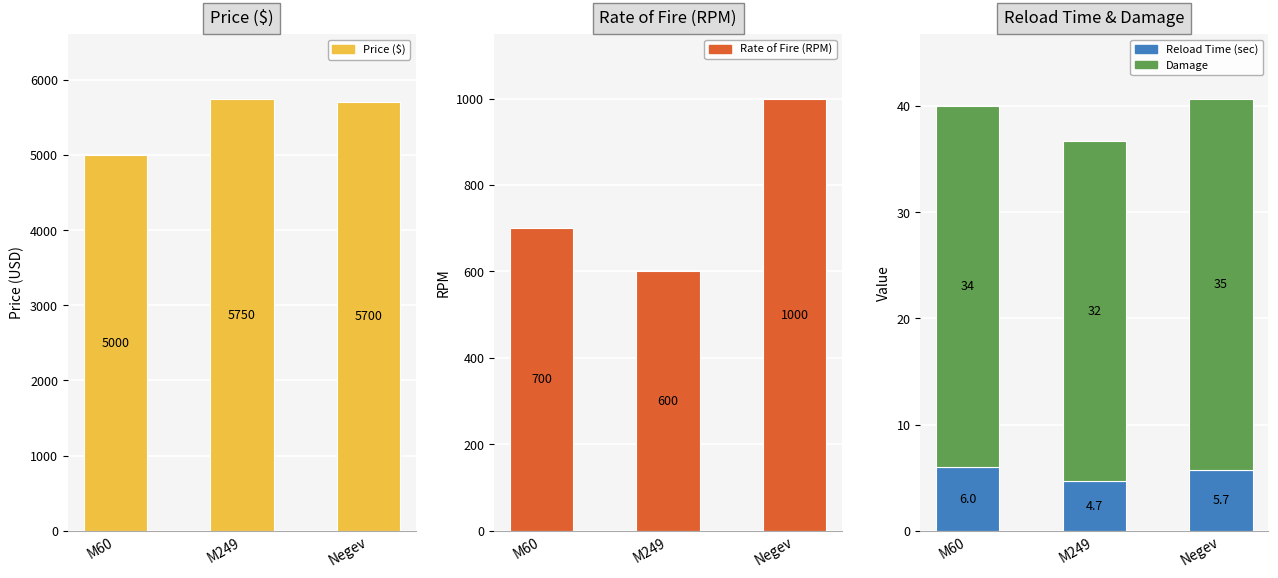

How many distinct data groups are displayed?

4